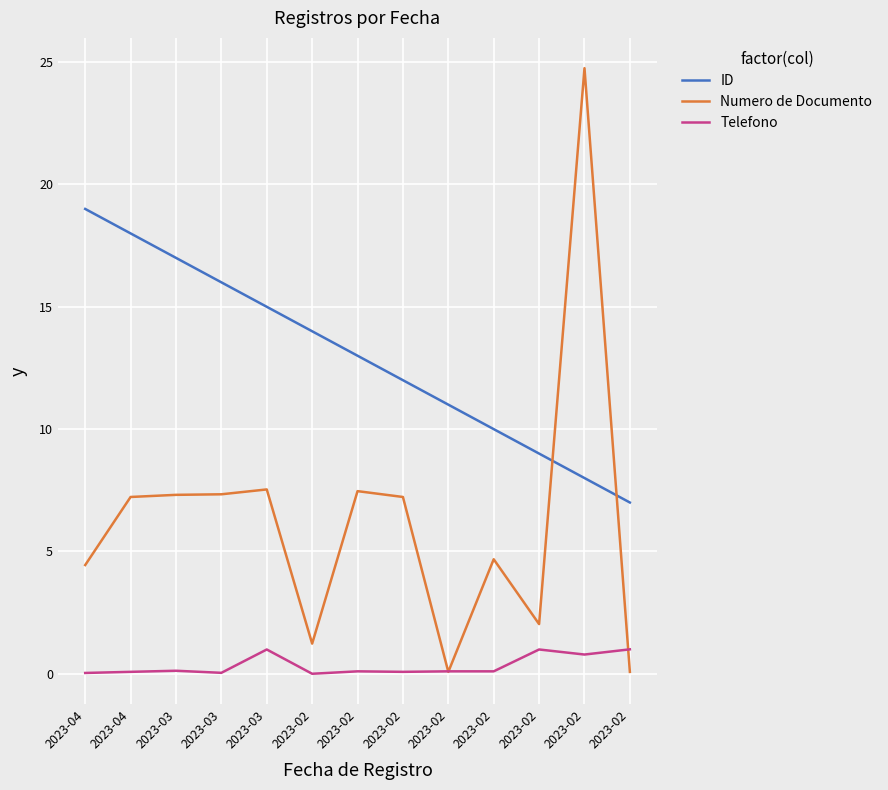

What is the average value of the ID series?

13.0